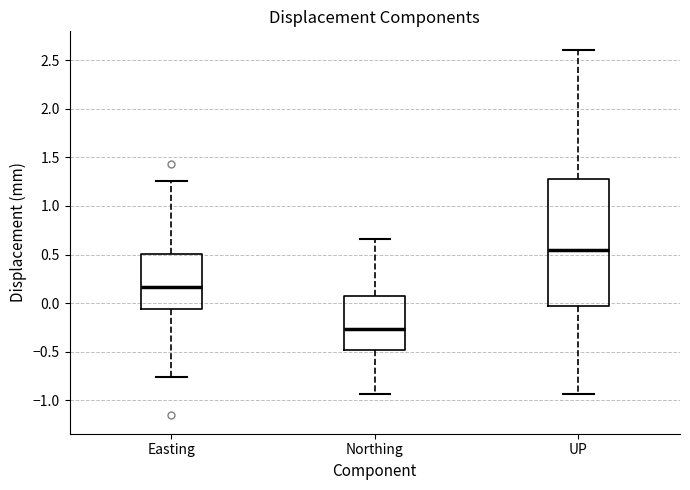

Which box has the lowest median line?

Northing